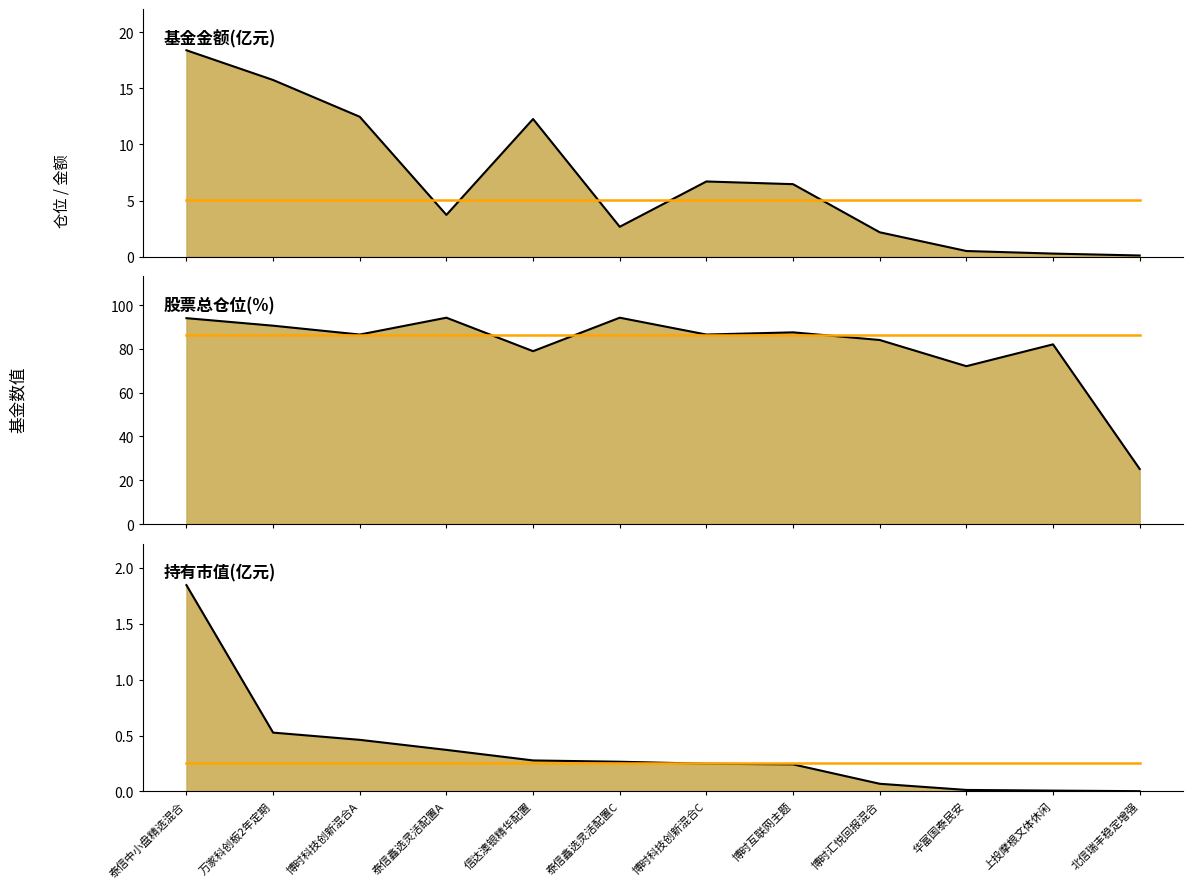

Which label corresponds to the largest value in the chart?

泰信鑫选灵活配置A